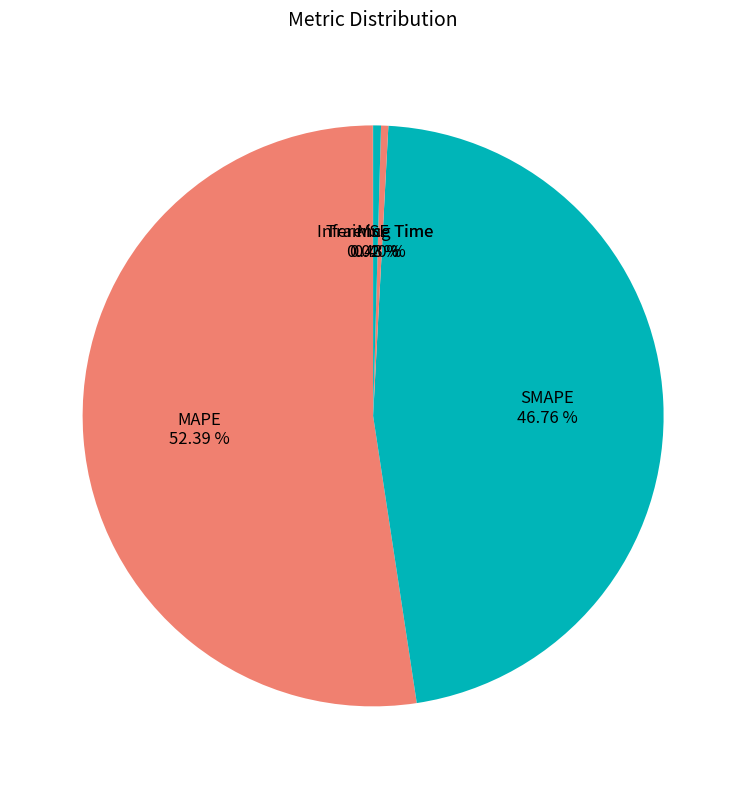

Which slice represents more than half of the pie?

MAPE